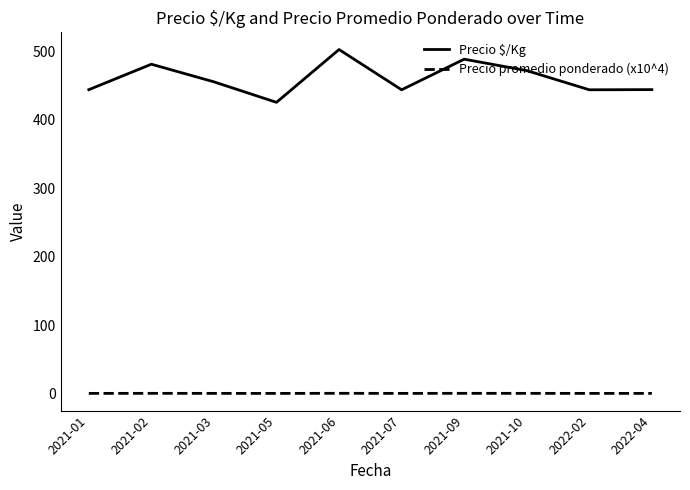

What is the maximum value shown in the chart?

502.8